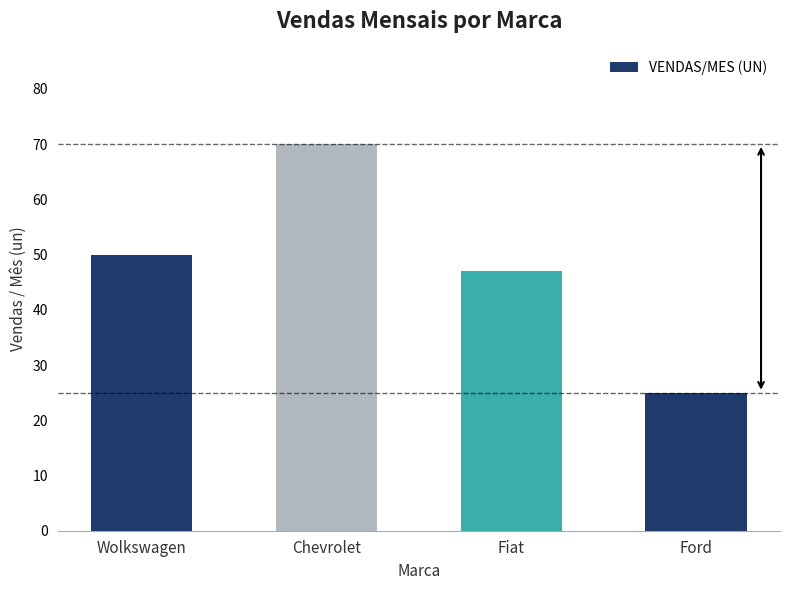

What is the ratio of the value at Wolkswagen to the value at Ford?

2.0